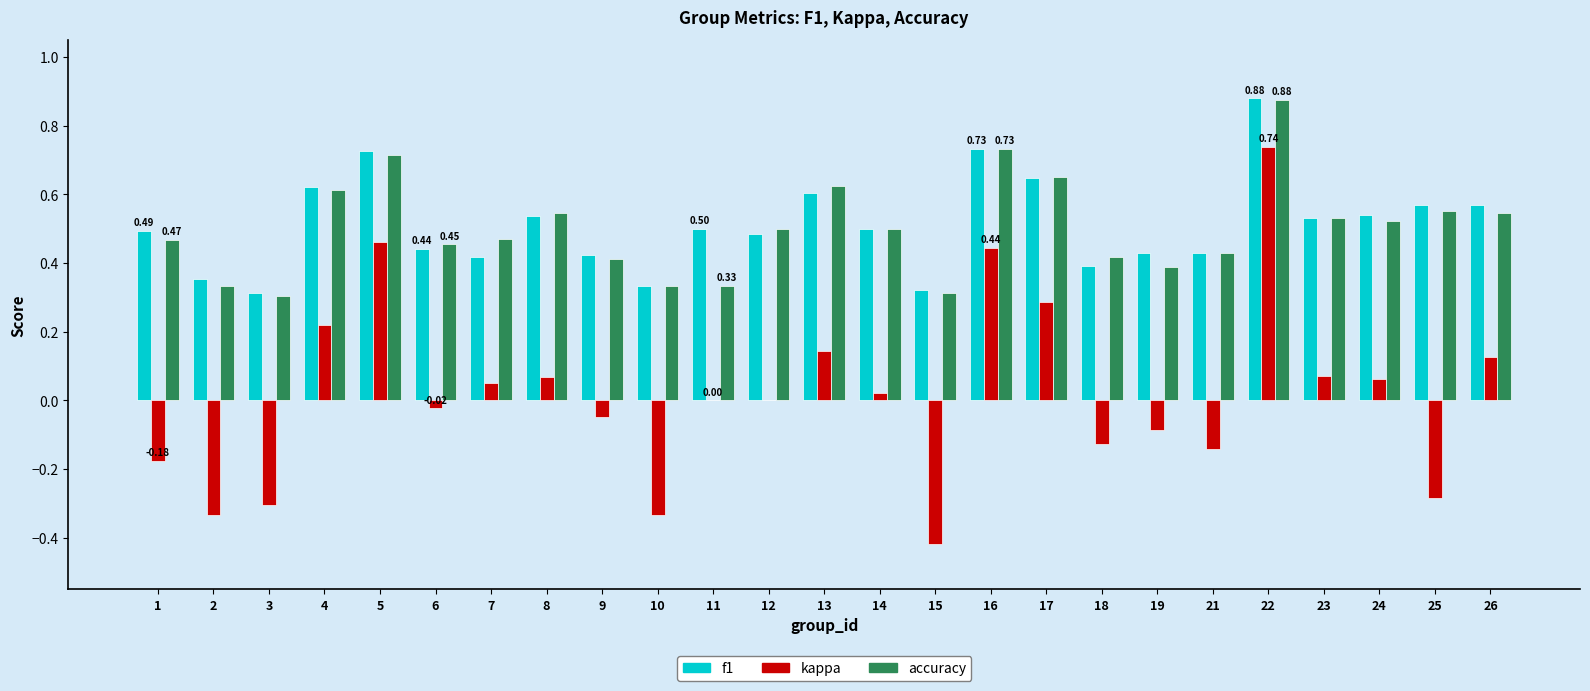

At which category is the sum across all series the highest?

22